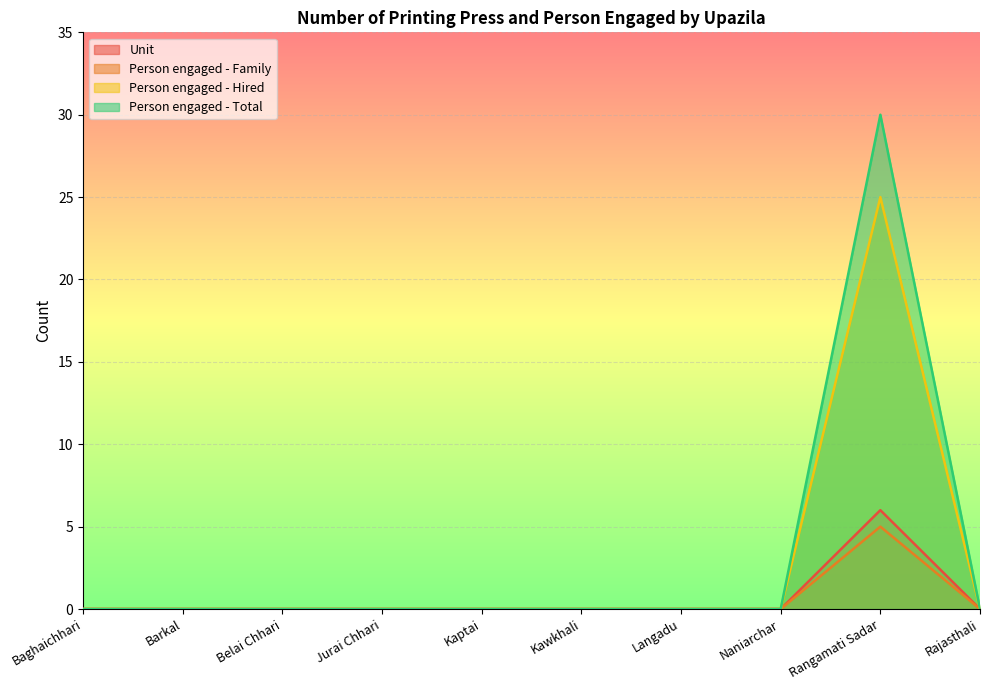

Is it true that Person engaged - Family equals 5 at Rangamati Sadar?

True